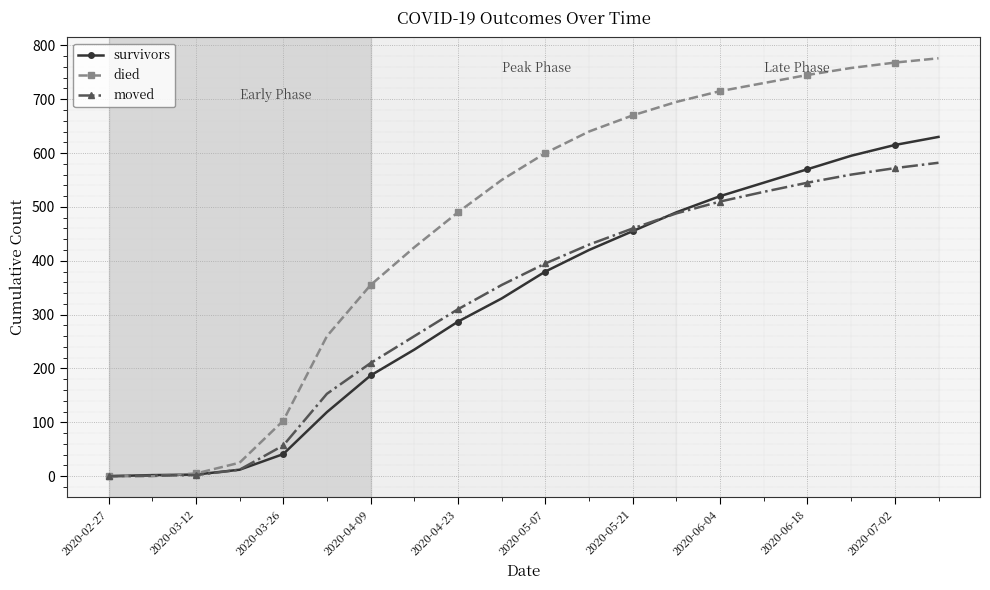

What is the maximum value shown in the chart?

776